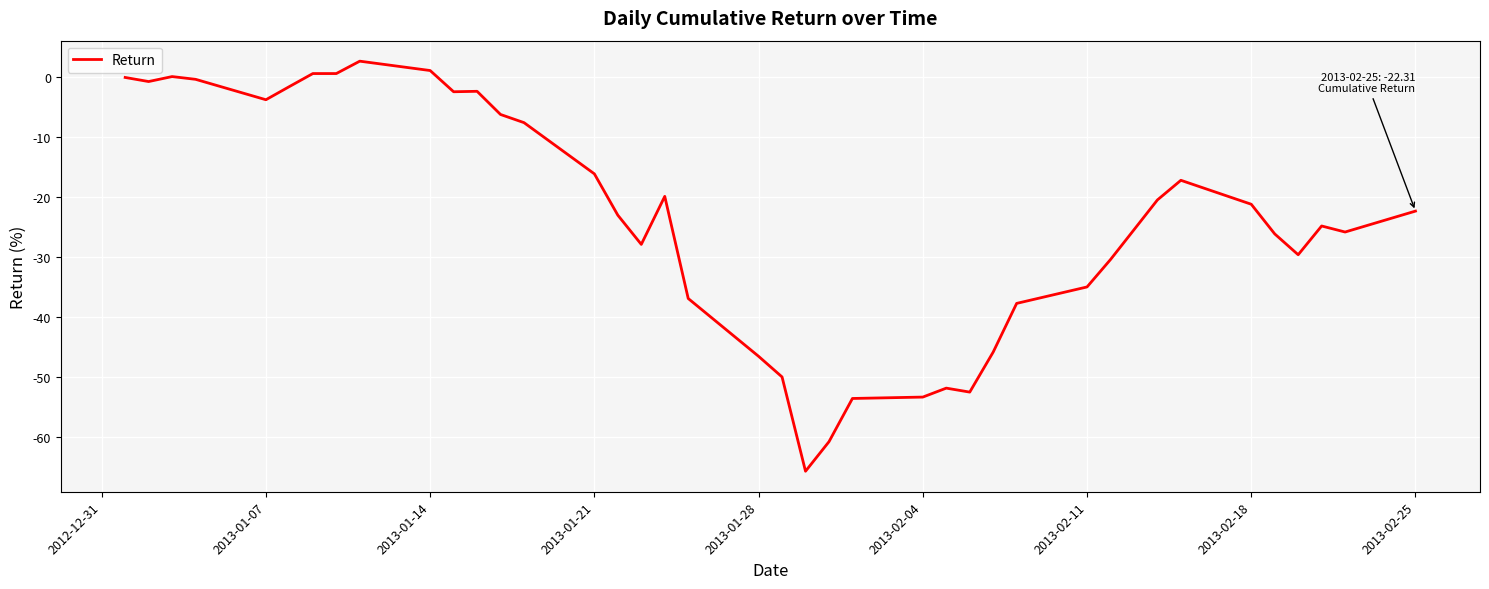

What is the difference between the maximum and minimum values?

68.5